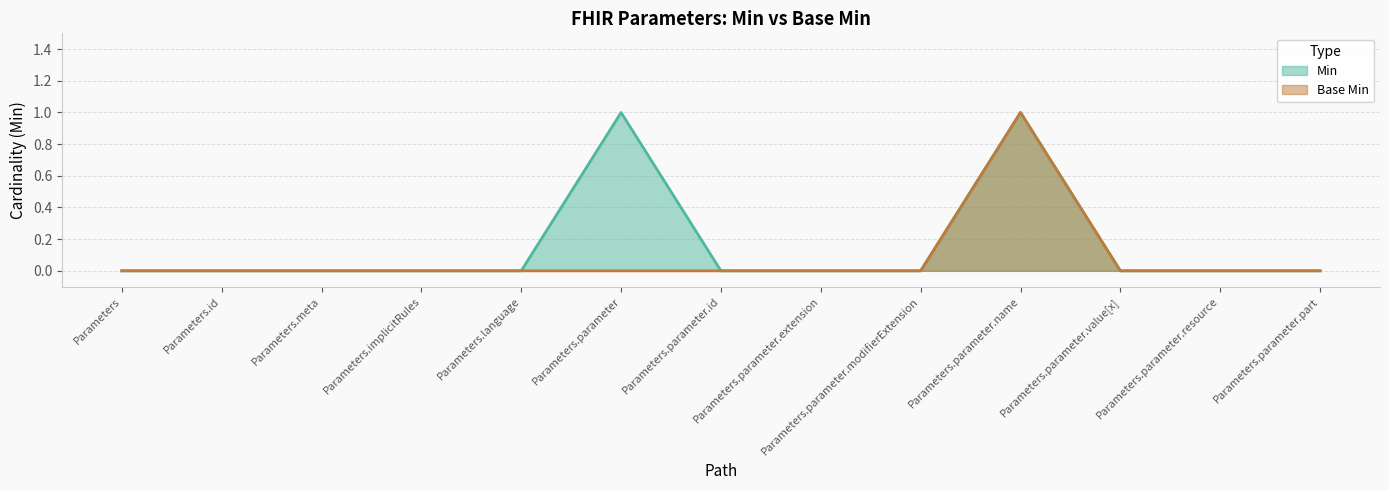

Where is Base Min nearest to the value 0?

Parameters